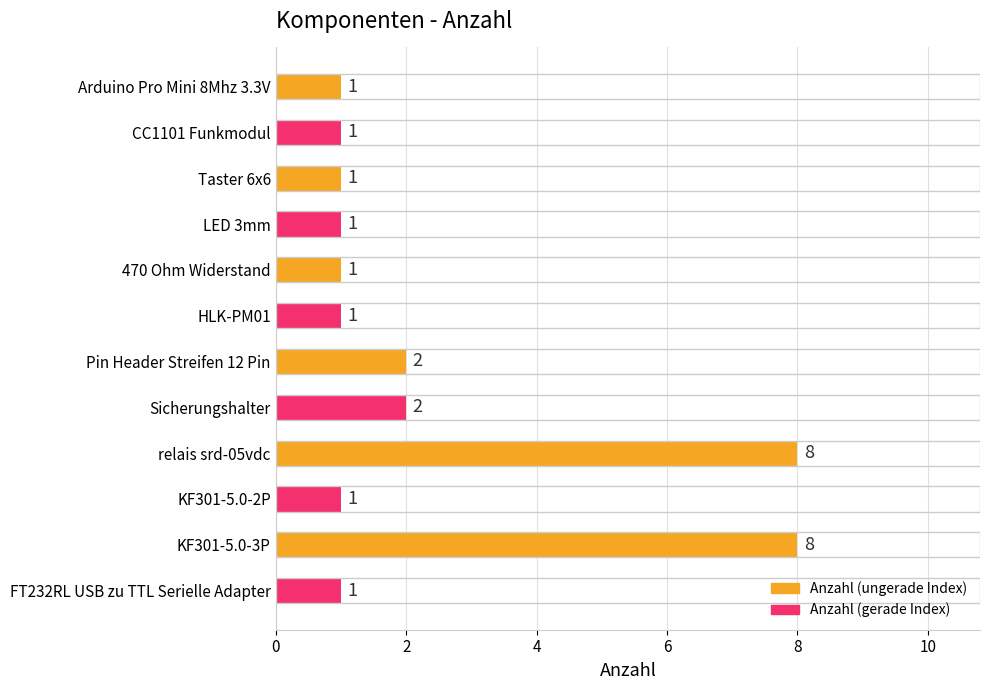

What is the sum of all values?

28